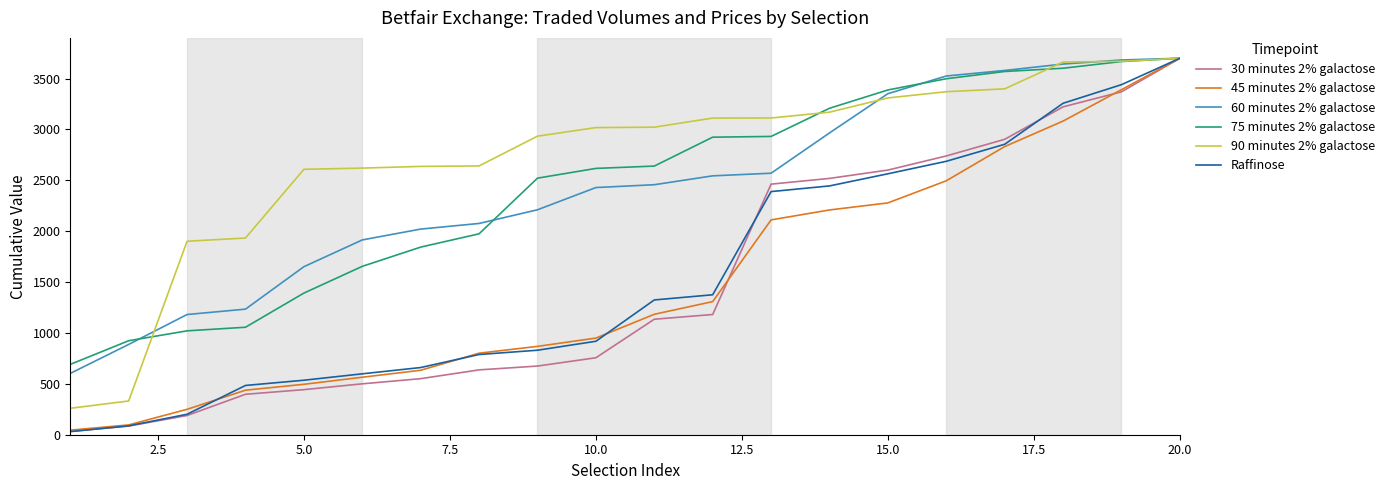

What is the difference between the second highest and minimum values in the 90 minutes 2% galactose series?

3410.4